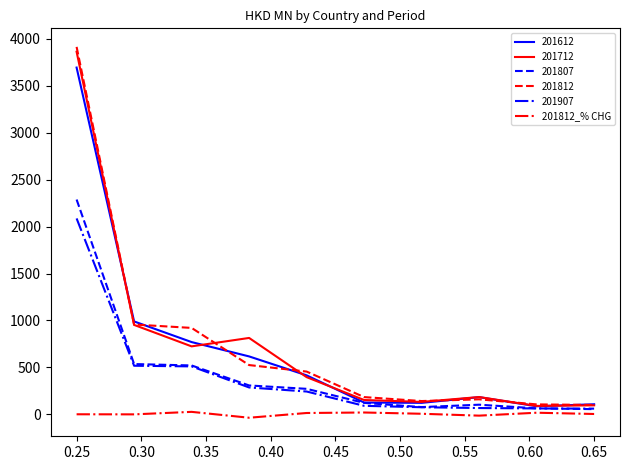

Which series has the widest spread of values?

201812